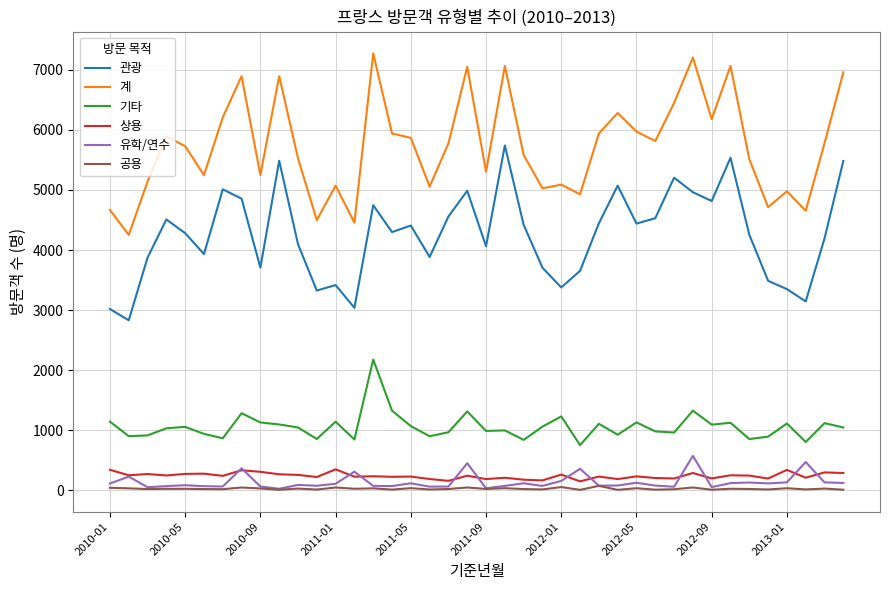

What is the highest value of the 관광 series?

5740